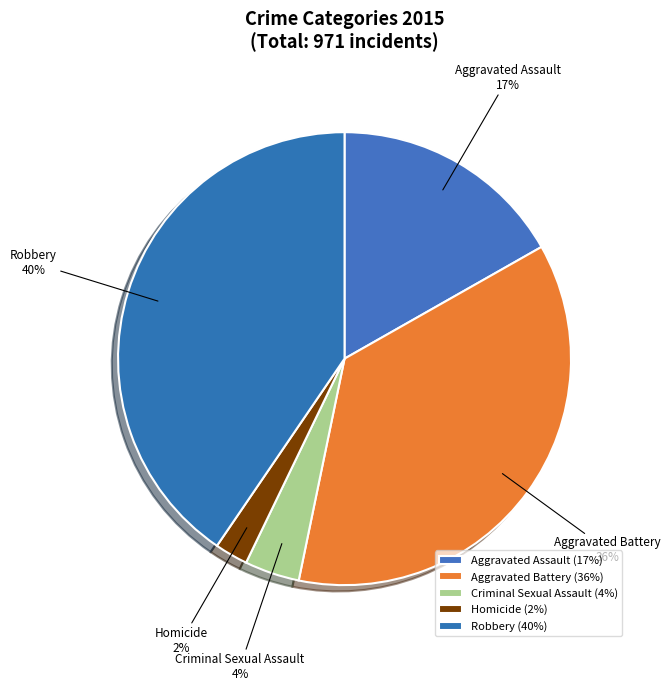

How many segments does this pie chart have?

5